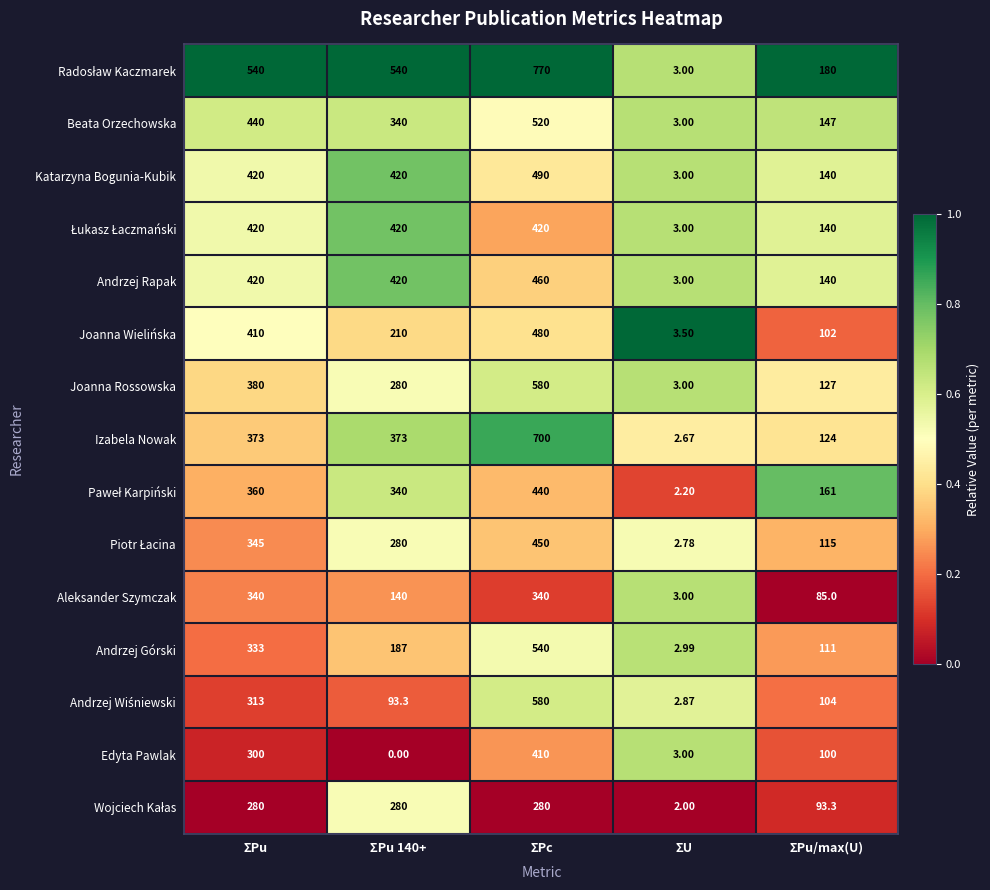

Where does the Andrzej Górski series first go above 187?

ΣPu